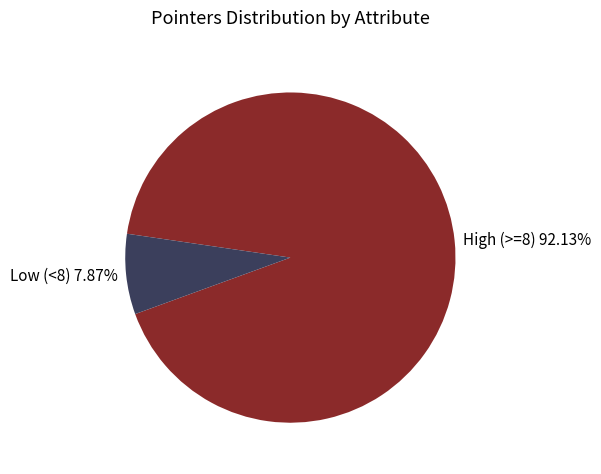

How many segments does this pie chart have?

2